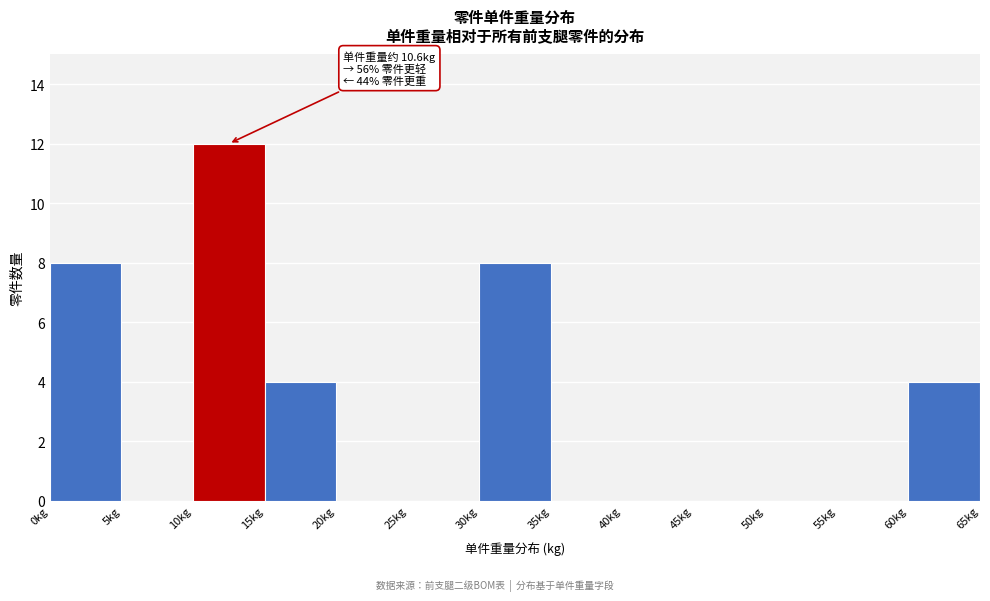

Which range on the x-axis has the tallest bar?

10 to 15